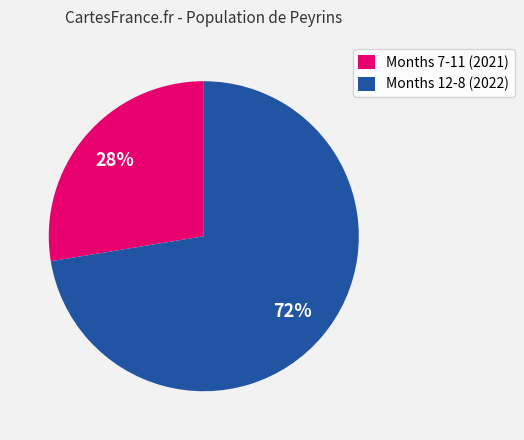

Which has a higher value, Months 12-8 (2022) or Months 7-11 (2021)?

Months 12-8 (2022)